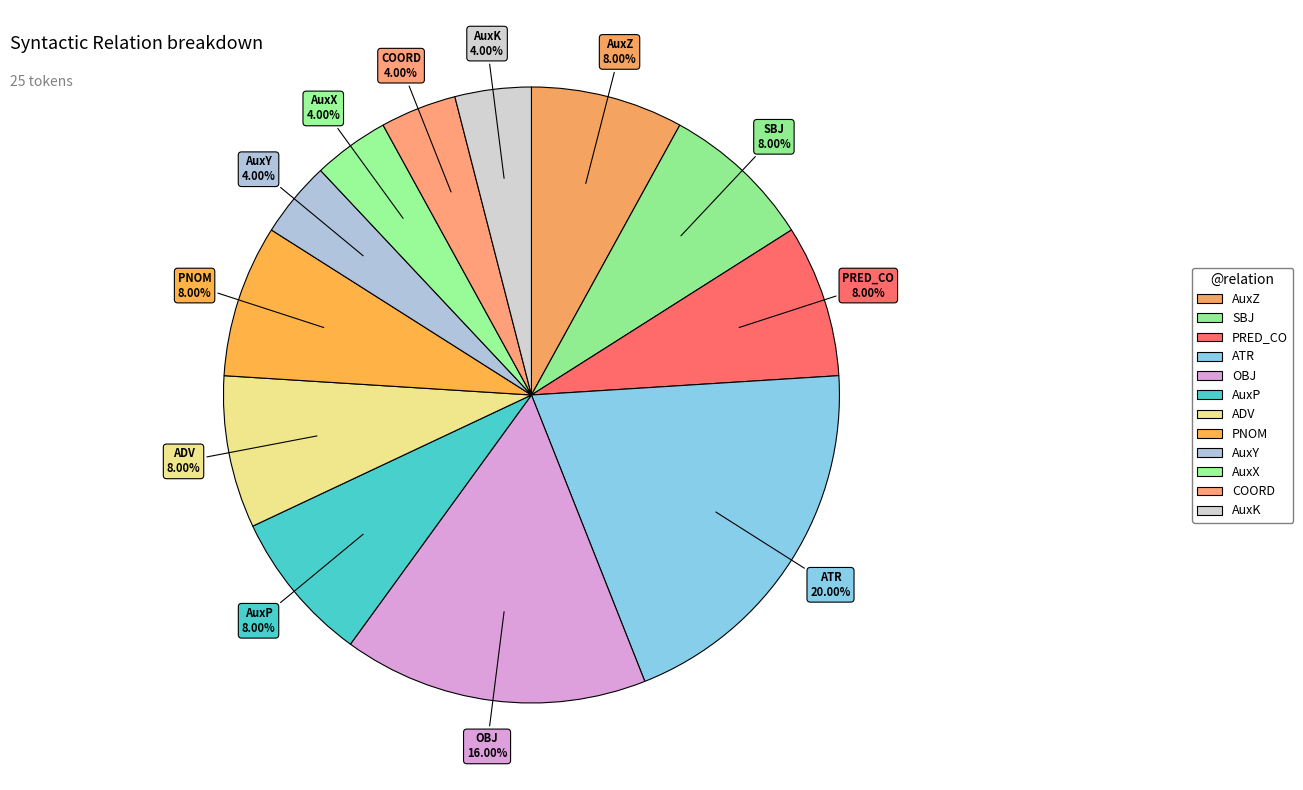

How many segments does this pie chart have?

12